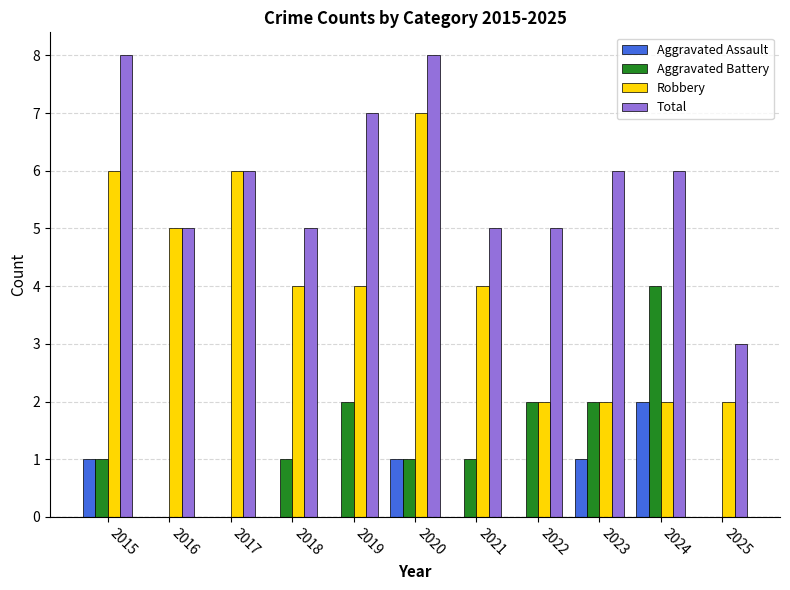

Between 2015 and 2017, which series saw the biggest shift?

Total